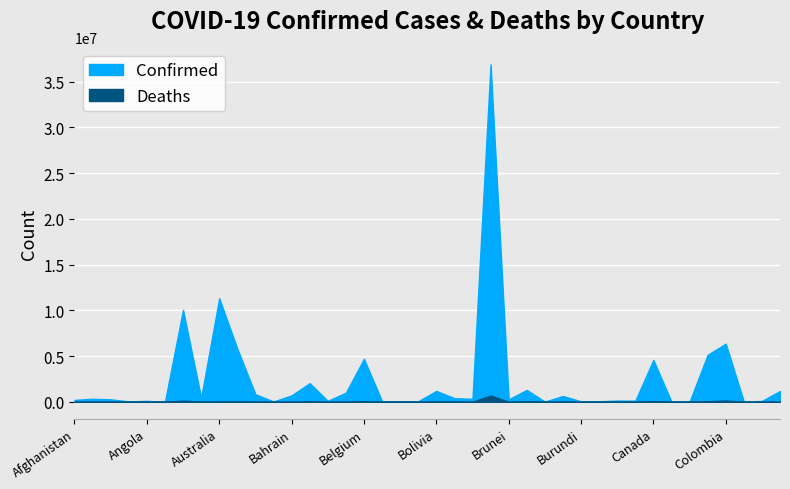

Where is Confirmed nearest to the value 18443213?

Australia